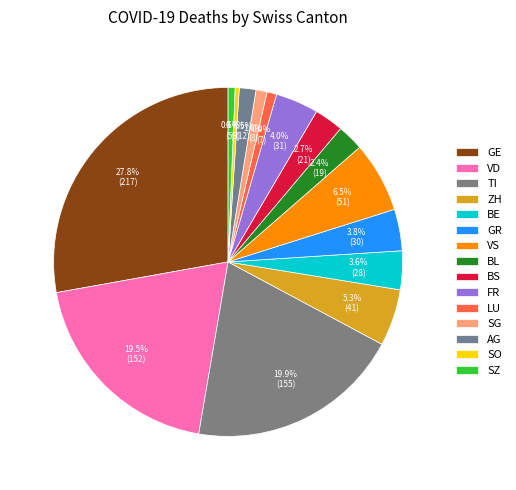

To the nearest percent, what is the difference between the largest and smallest slice percentages?

27%